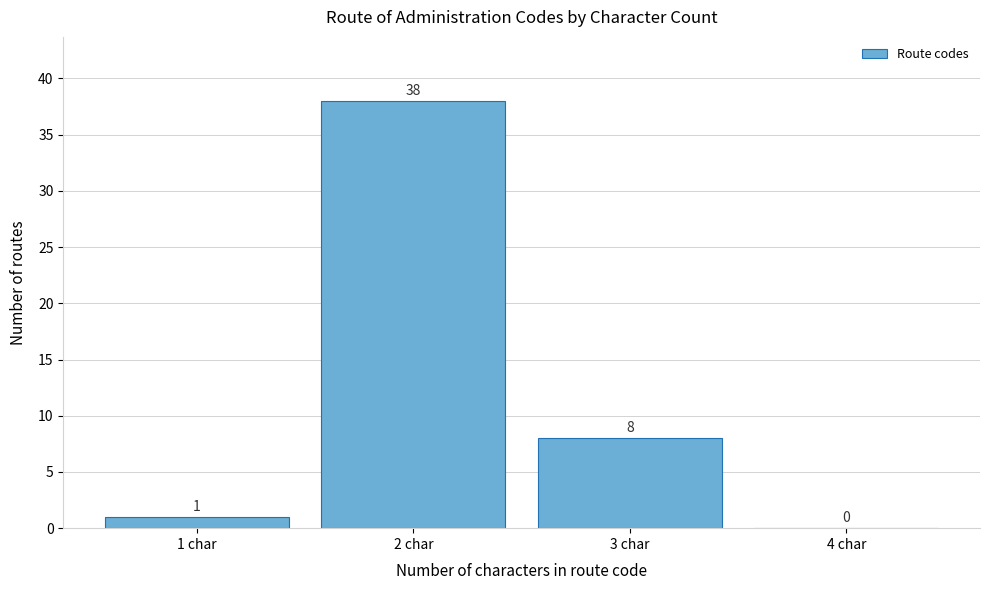

Reading right to left, what are all the values shown in this chart?

4 char=0	3 char=8	2 char=38	1 char=1